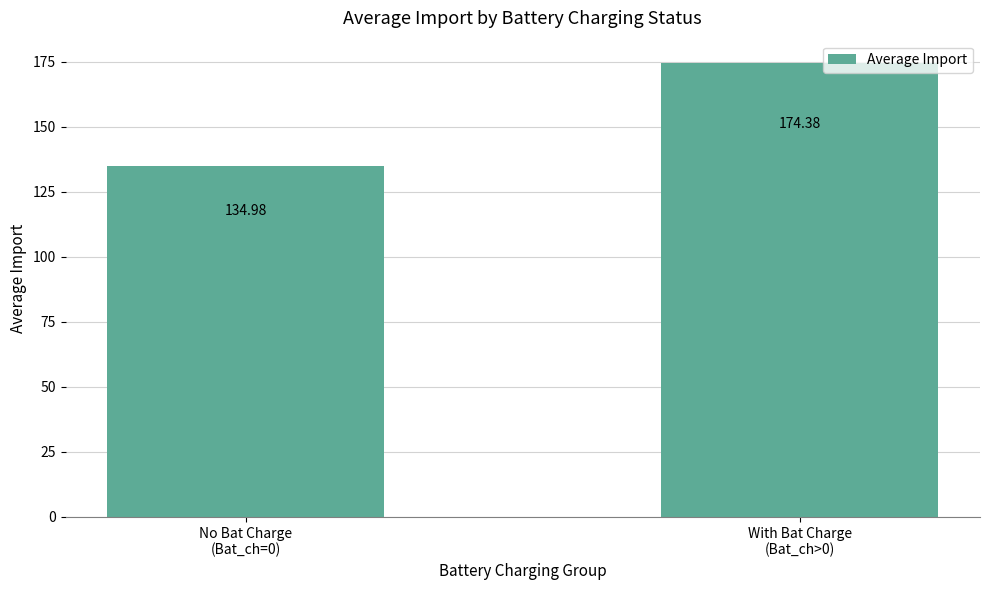

List the labels in order of value, smallest first.

No Bat Charge
(Bat_ch=0), With Bat Charge
(Bat_ch>0)